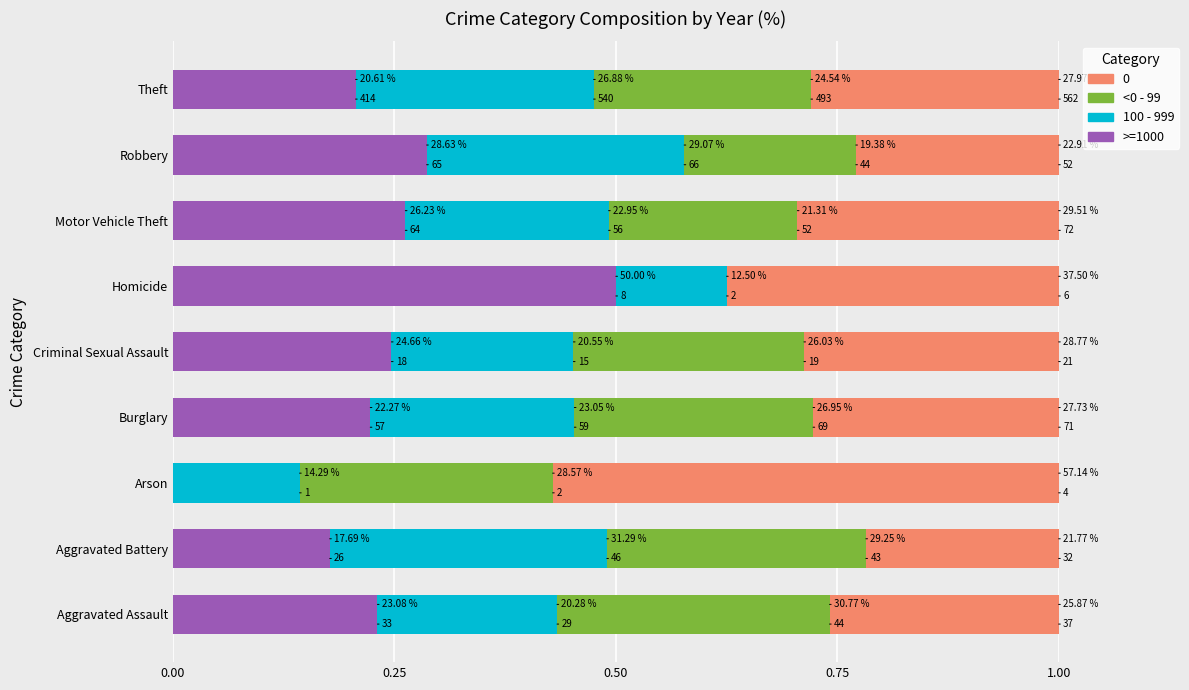

What is the difference between the maximum and minimum values in the >=1000 series?

0.5